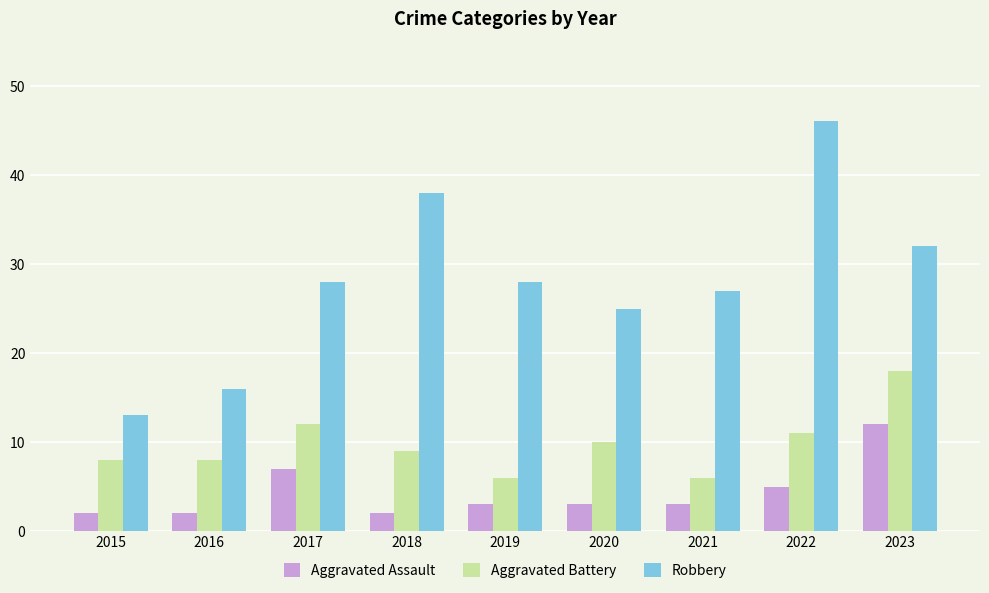

What is the maximum value shown in the chart?

46